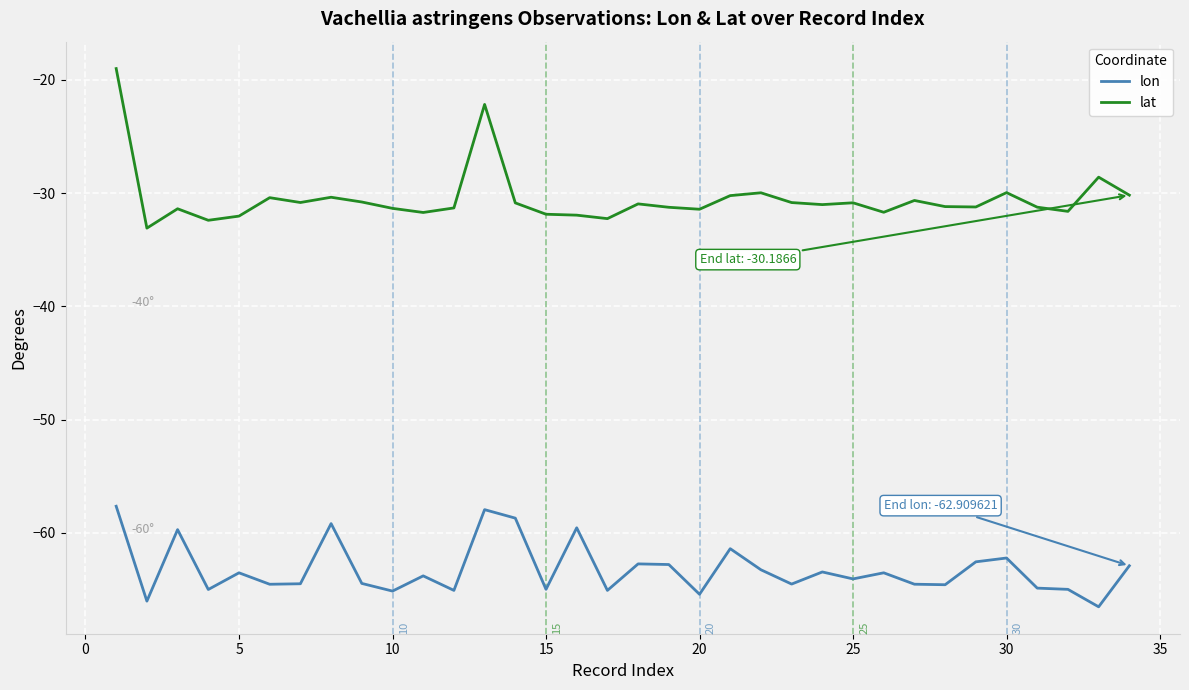

True or false: lon and lat intersect in this chart.

False